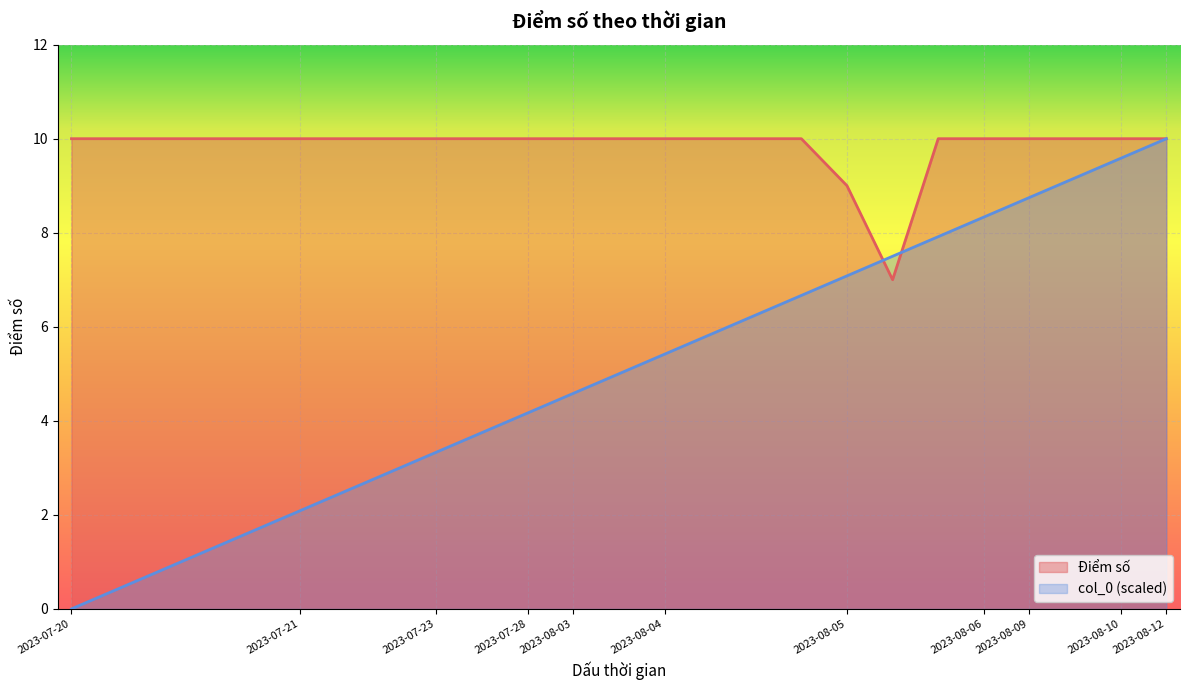

At which category is the sum across all series the highest?

2023-08-12